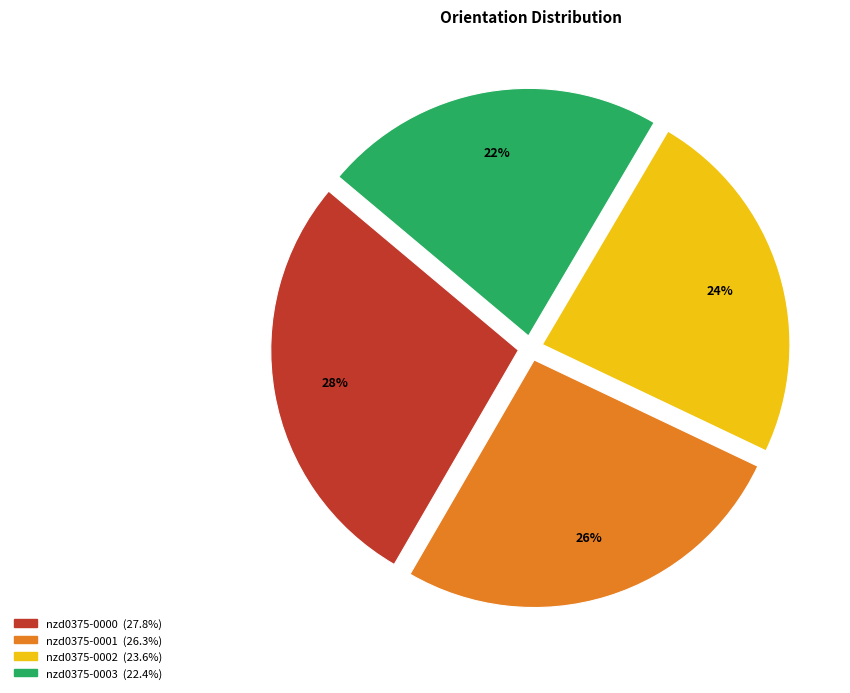

Rank the categories by value from highest to lowest.

nzd0375-0000, nzd0375-0001, nzd0375-0002, nzd0375-0003